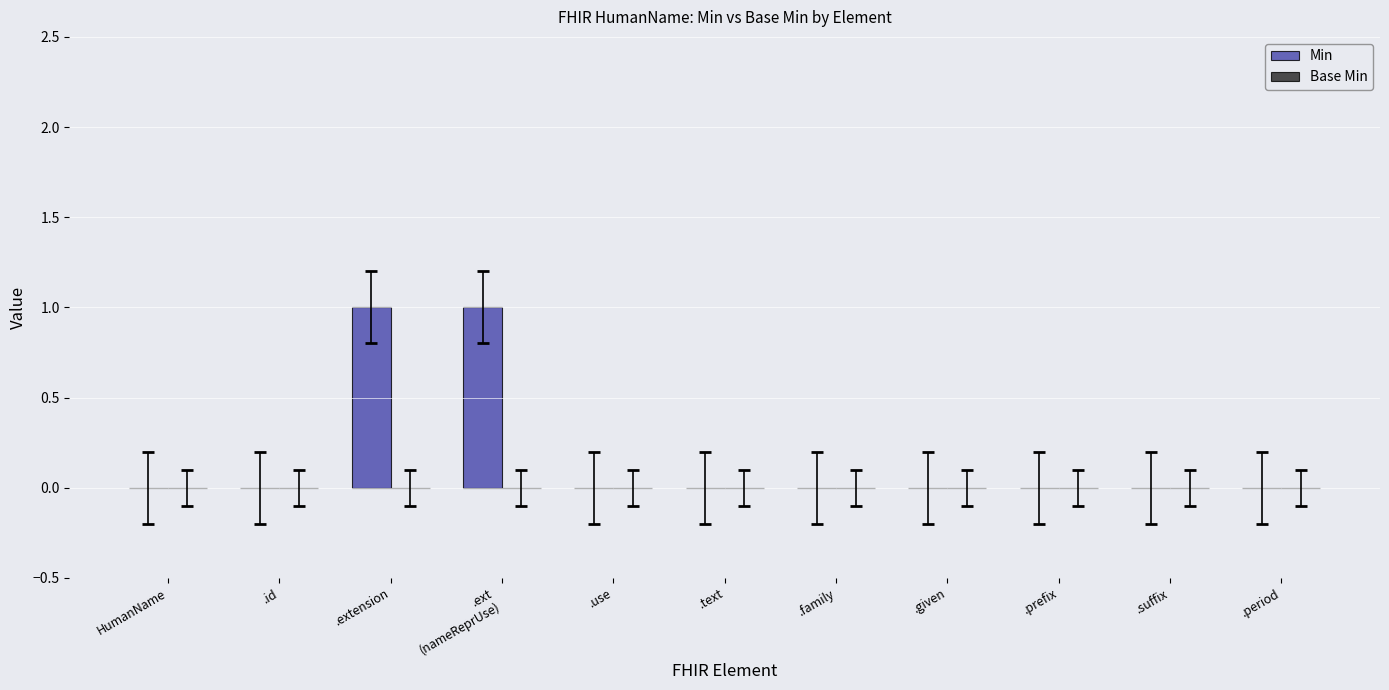

Between .text and .extension, which is larger?

.extension